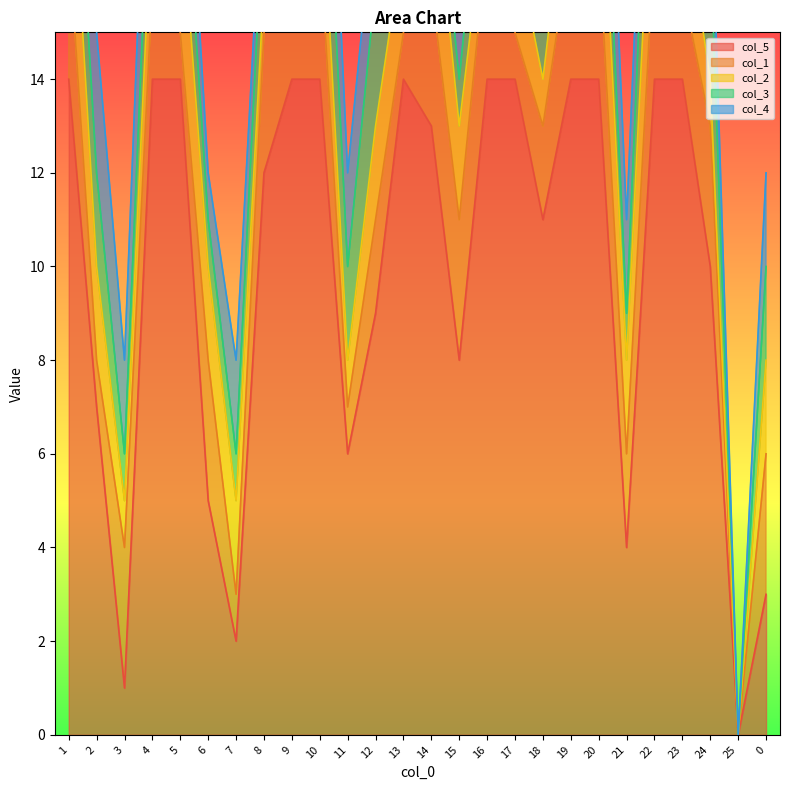

How many interior local peaks does the col_5 series have?

1